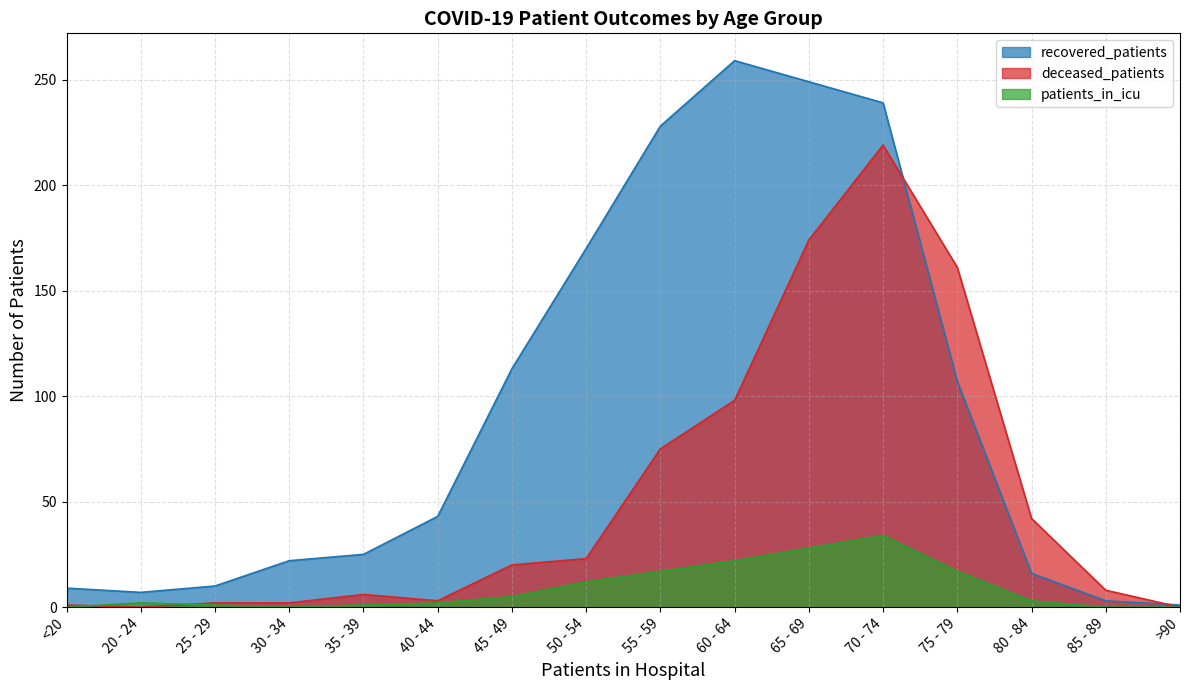

What is the difference between the deceased_patients values at 80 - 84 and 50 - 54?

19